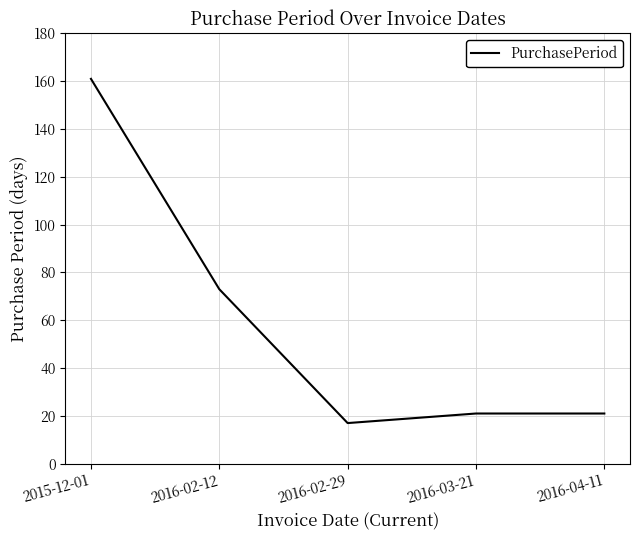

What is the difference between the values at 2016-02-12 and 2015-12-01?

88